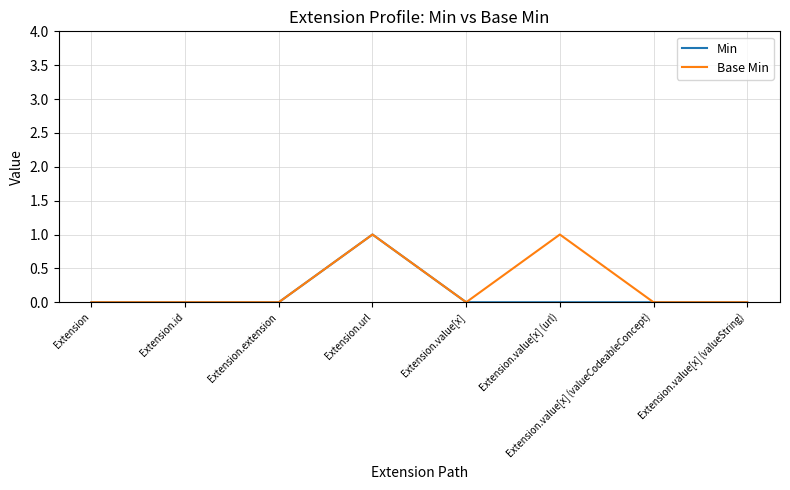

What position from the right is Extension.id?

7